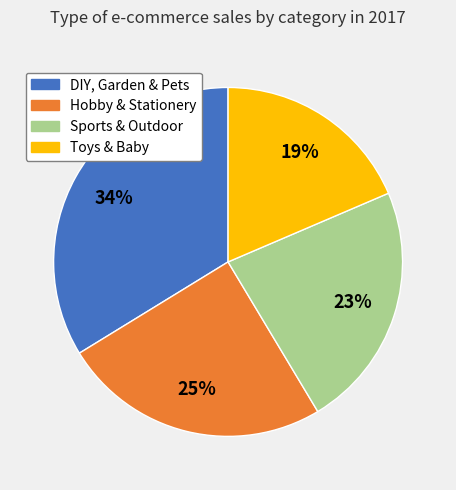

Is it true that DIY, Garden & Pets is 21% of the pie?

False